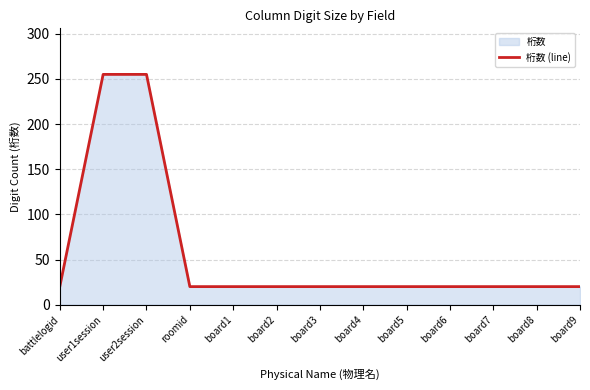

What is the sum of all values?

730